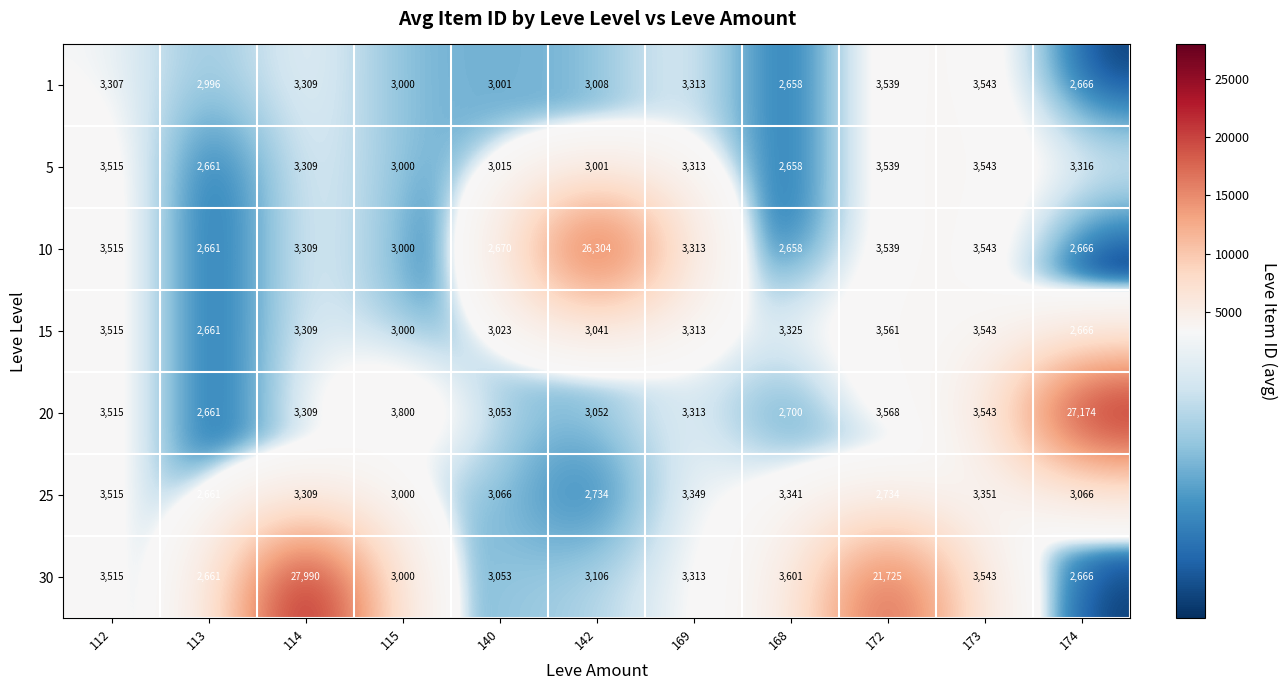

At which label does 5 first exceed 3309?

112